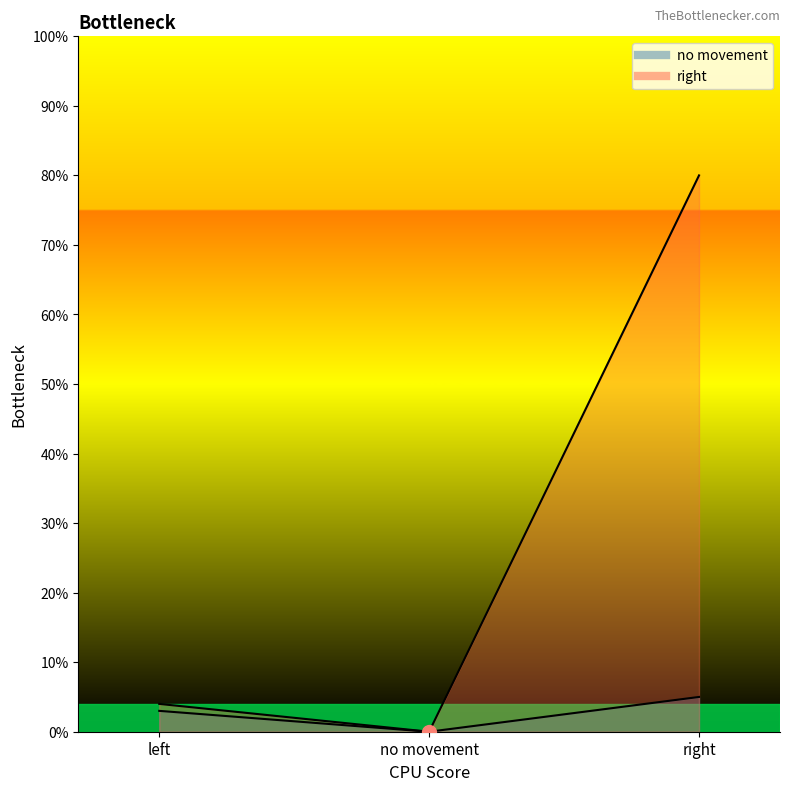

Where is right nearest to the value 40?

left